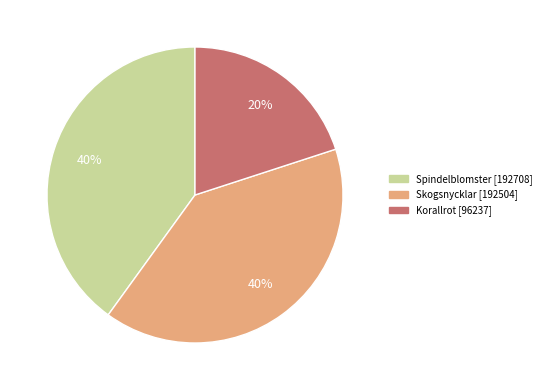

Is there a majority slice in this chart?

No